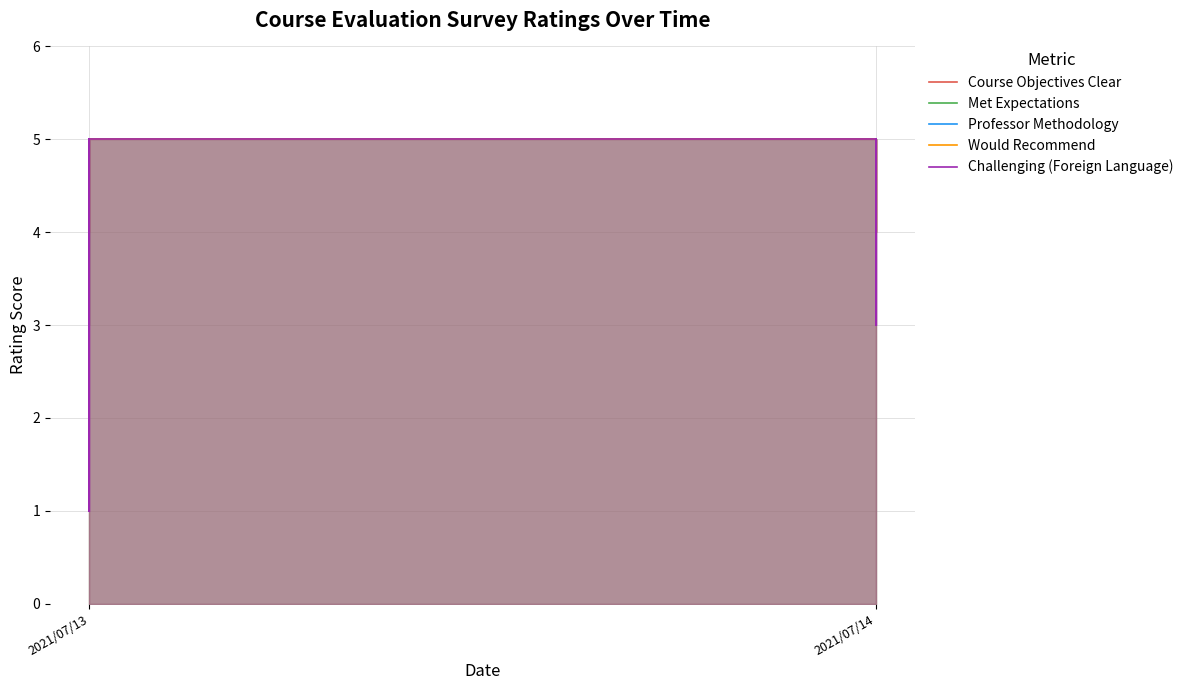

How many values in the Would Recommend series are below 5?

5